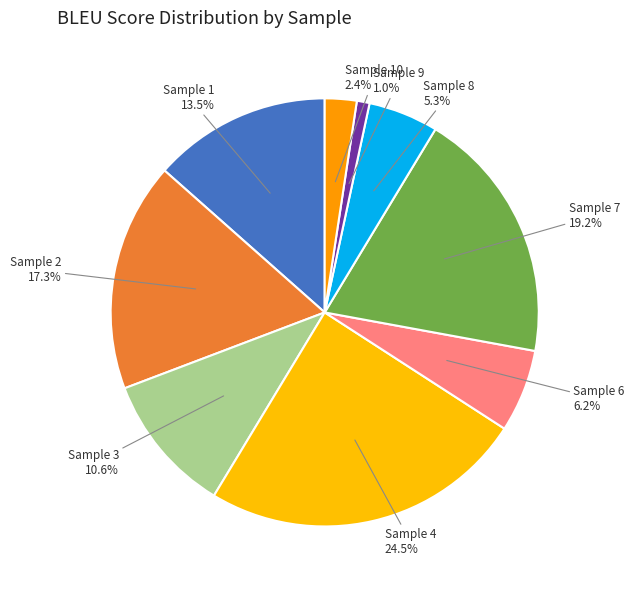

Does any single category account for the majority?

No